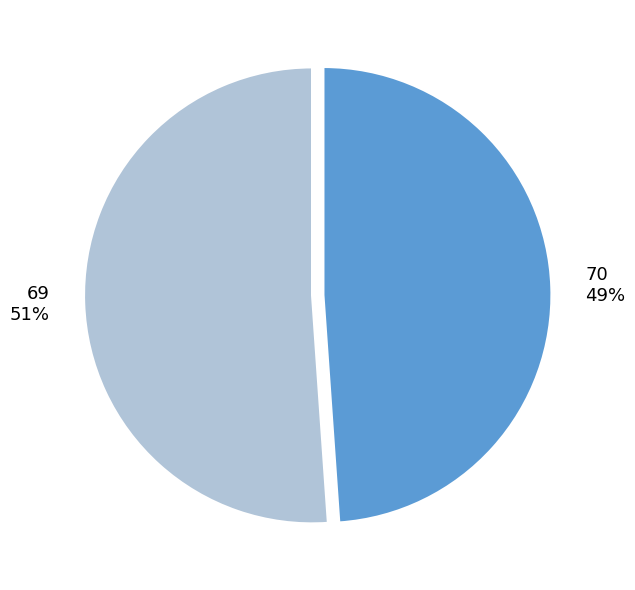

Which category has the biggest portion of the pie?

69